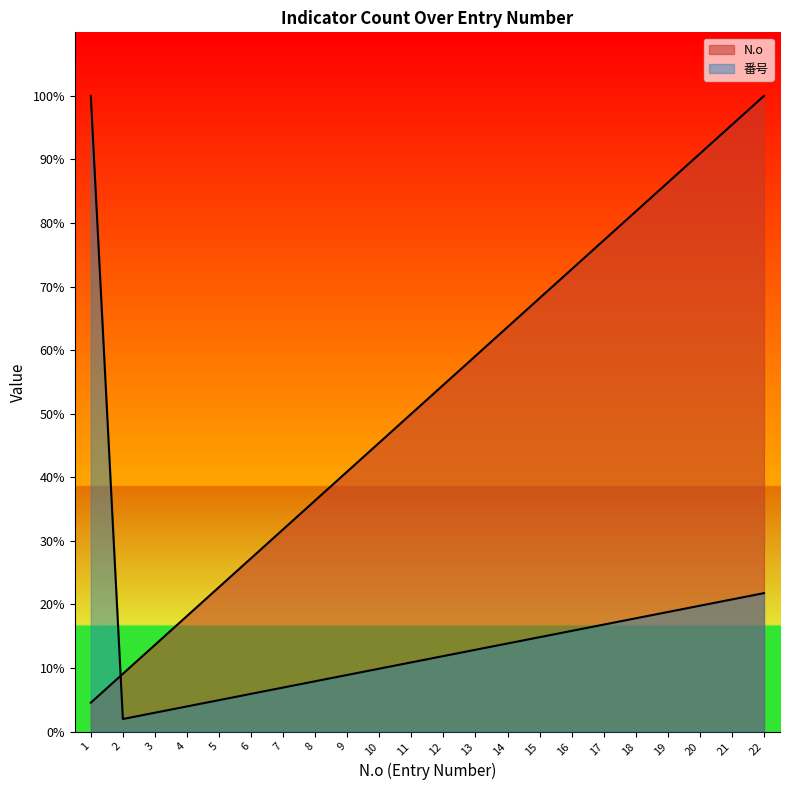

What is the difference between the second highest and minimum values in the N.o series?

90.9